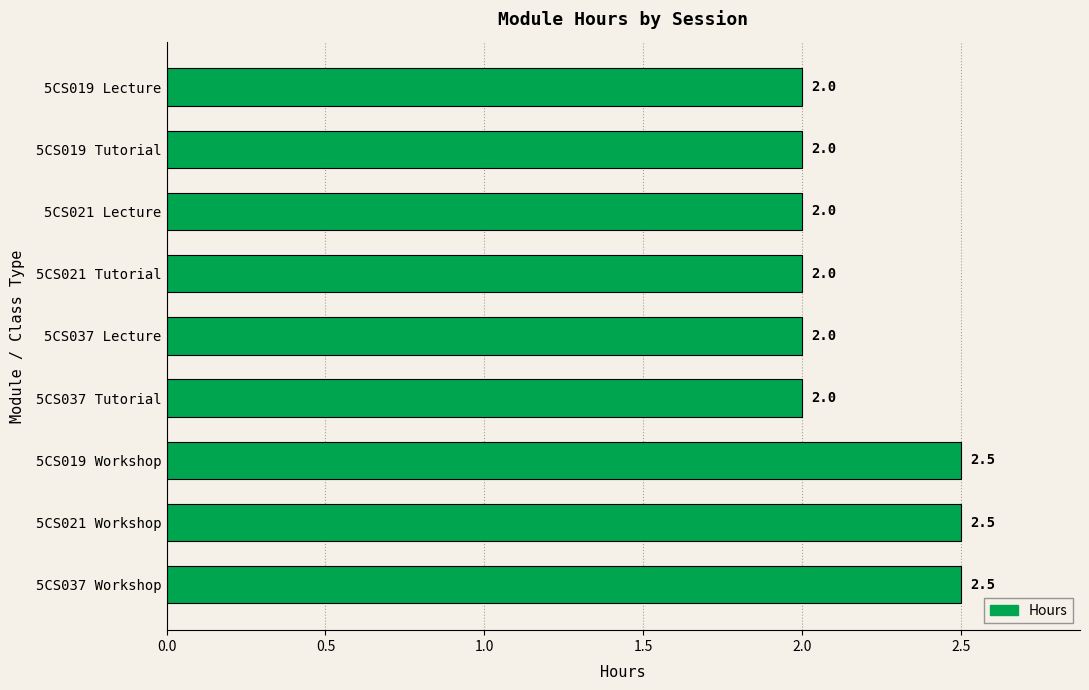

What is the sum of all values?

19.5